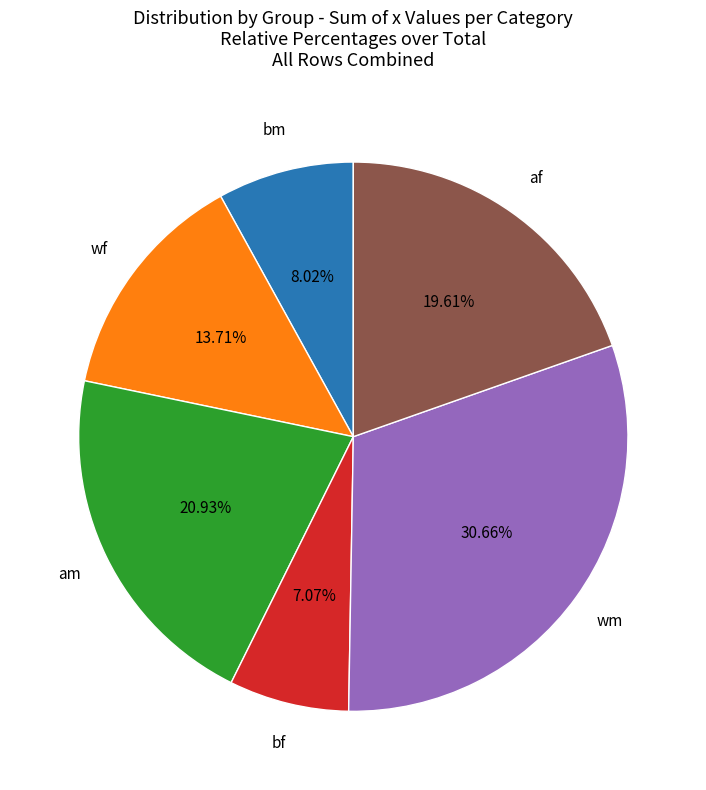

Does any single category account for the majority?

No